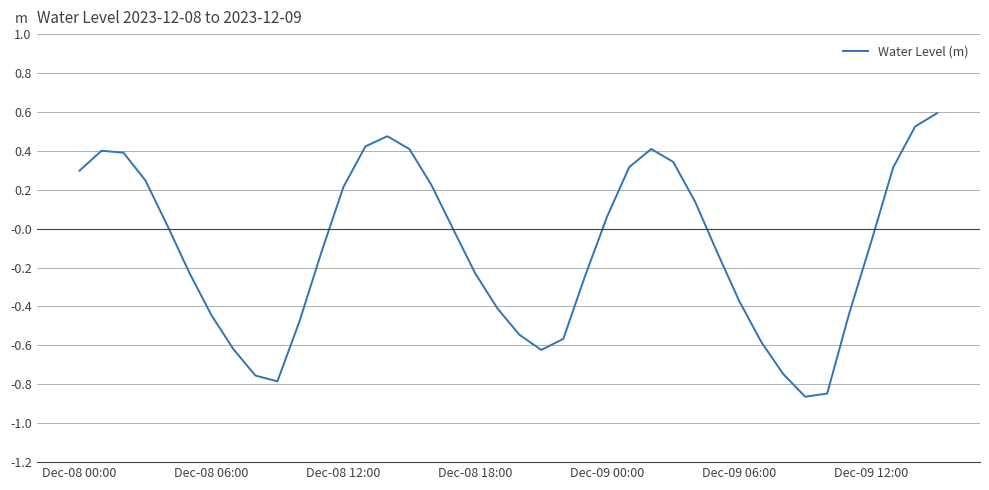

How many interior local peaks (higher than both neighbors) does the data have?

3